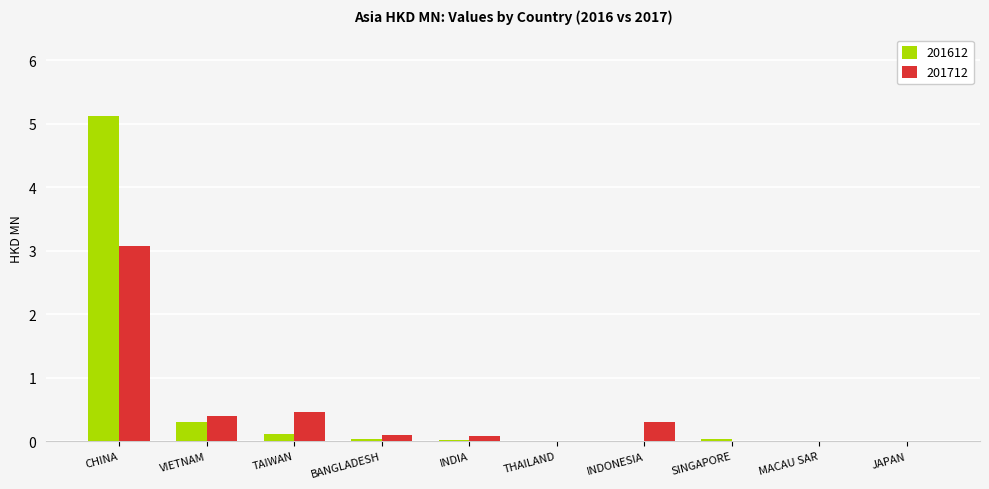

What is the sum of all 201612 values?

5.7